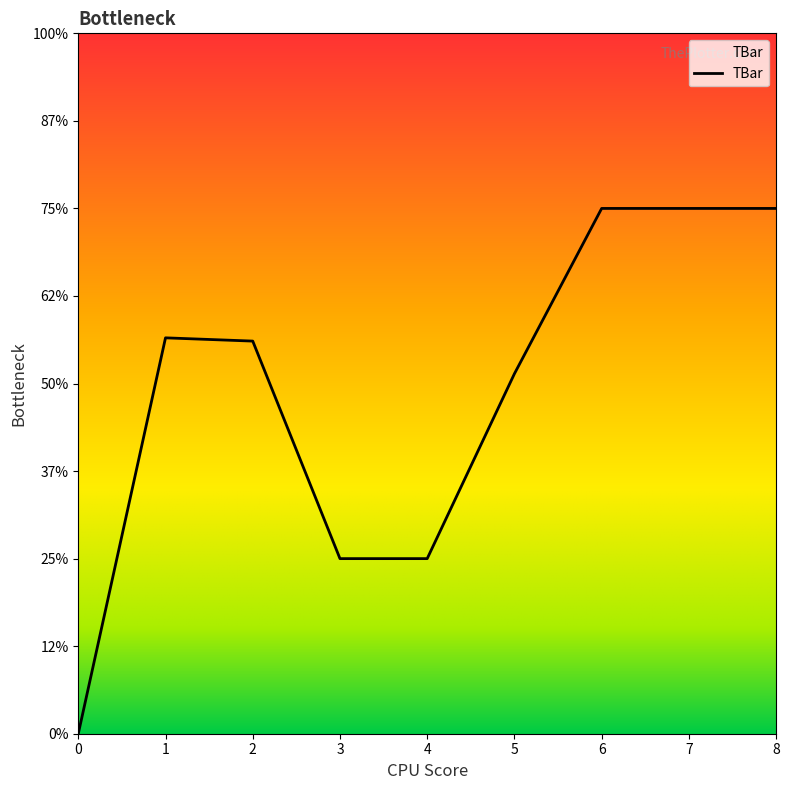

Reading left to right, transcribe all the data shown in this chart.

0.0	11.3	11.2	5.0	5.0	10.3	15.0	15.0	15.0